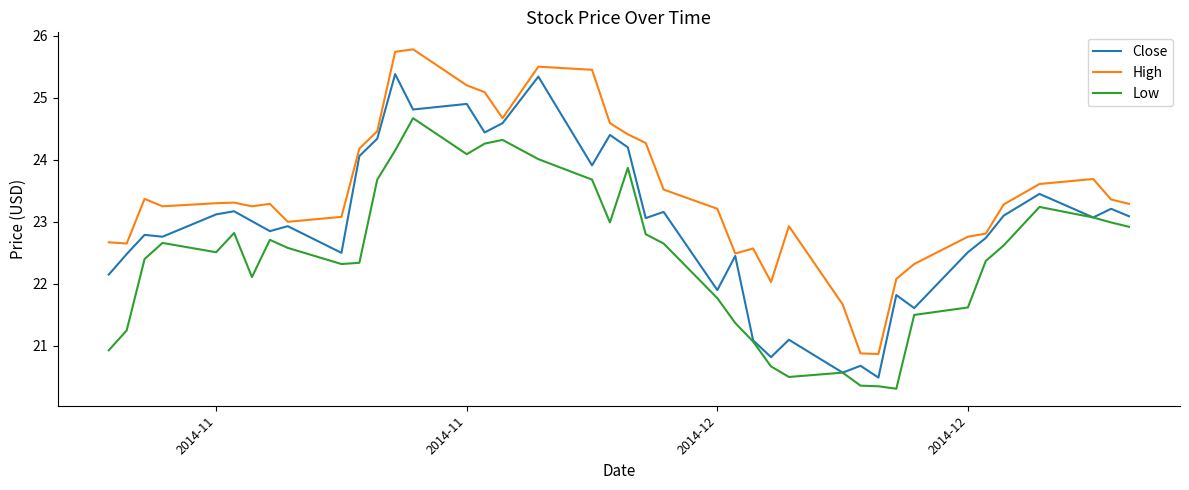

Rank the series by their maximum value, from lowest to highest.

Low, Close, High